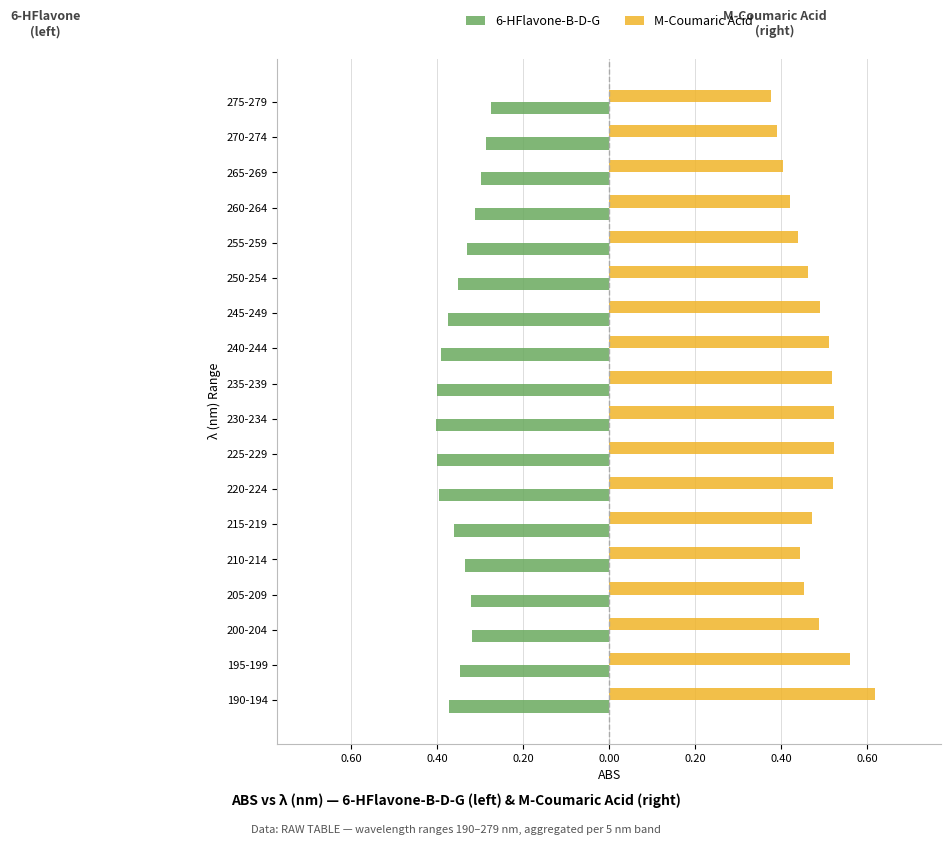

What are all the series names shown in the legend?

6-HFlavone-B-D-G, M-Coumaric Acid